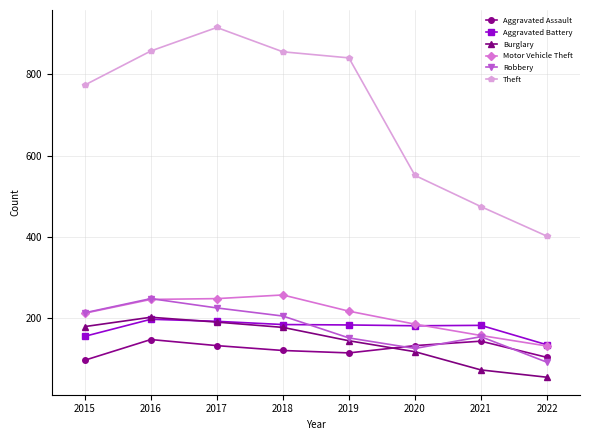

True or false: Burglary and Aggravated Assault intersect in this chart.

True